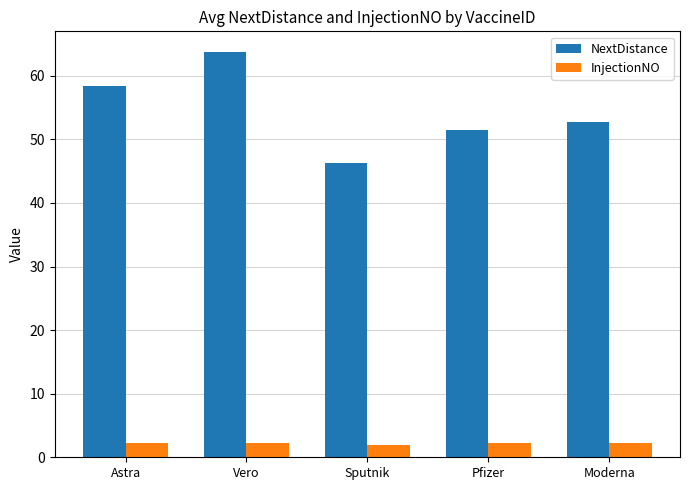

What is the total value across all series at Vero?

66.0